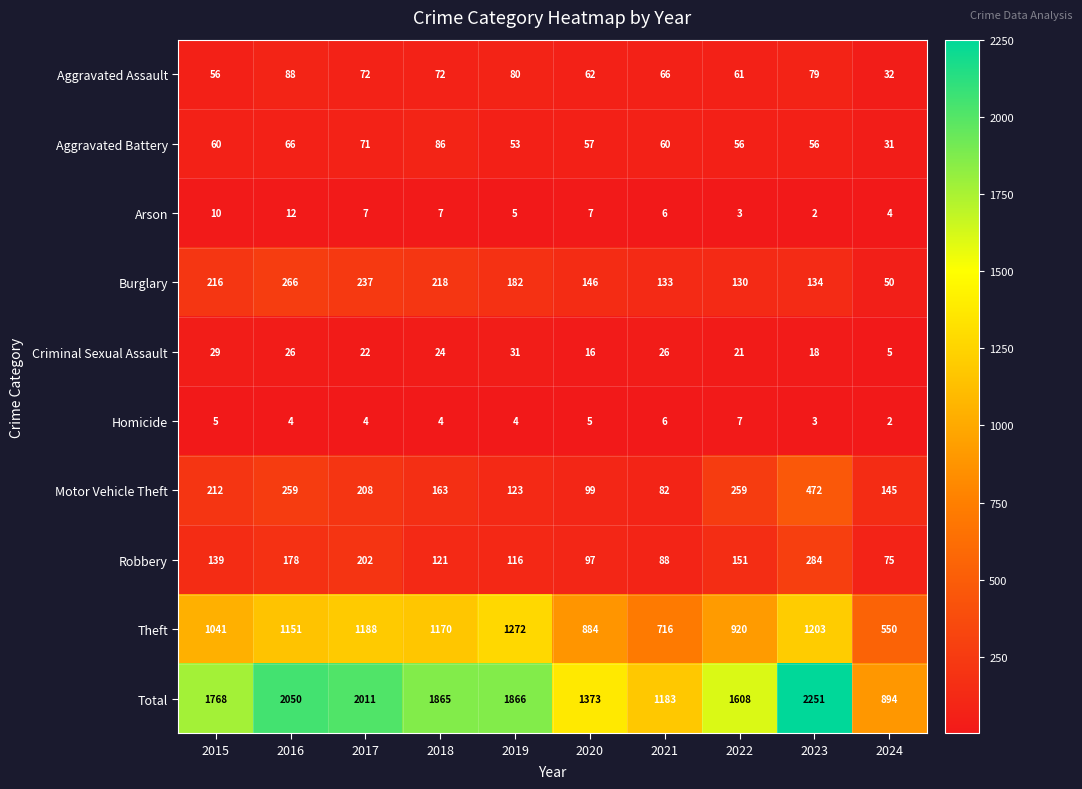

What is the sum of all Arson values?

63